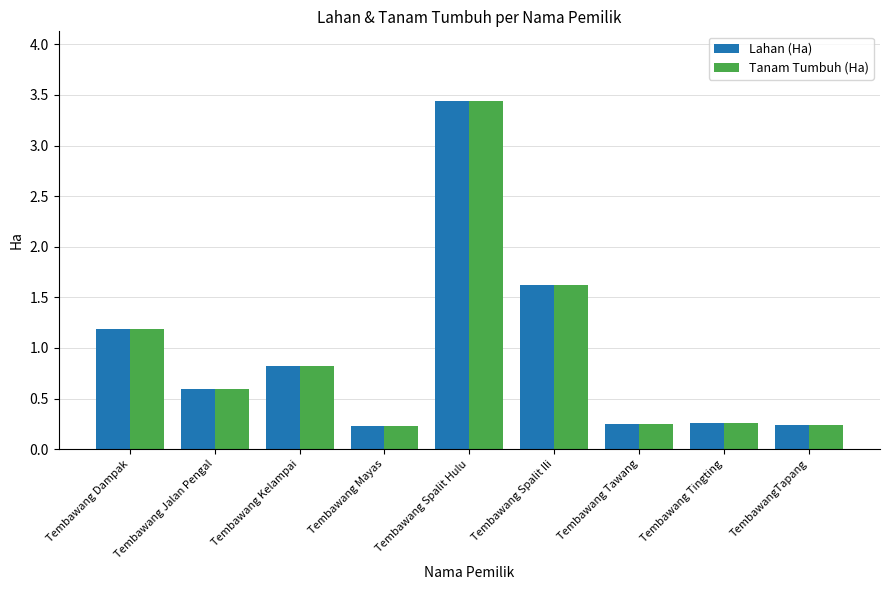

What is the average value of the Lahan (Ha) series?

1.0